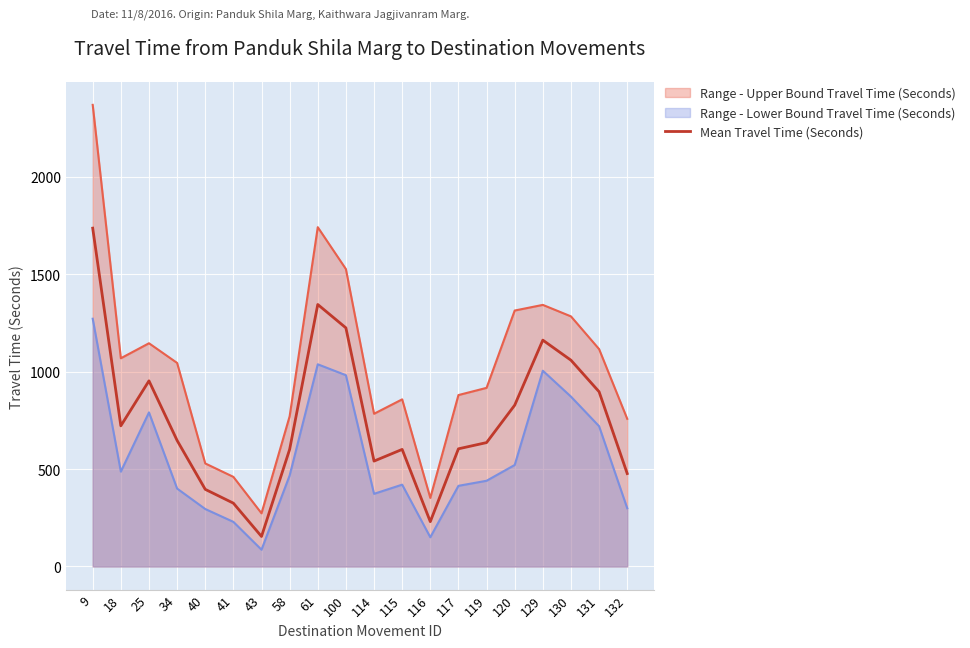

Is it true that the value at 43 is 216?

False